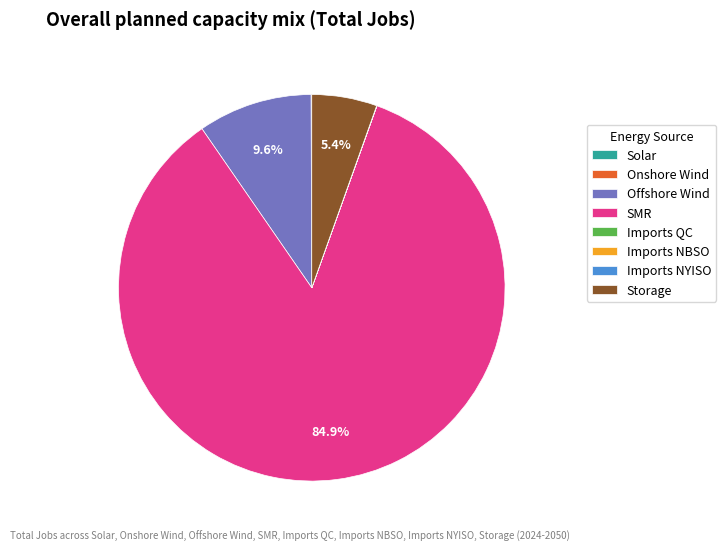

Do Offshore Wind and SMR together represent more than half of the pie?

Yes